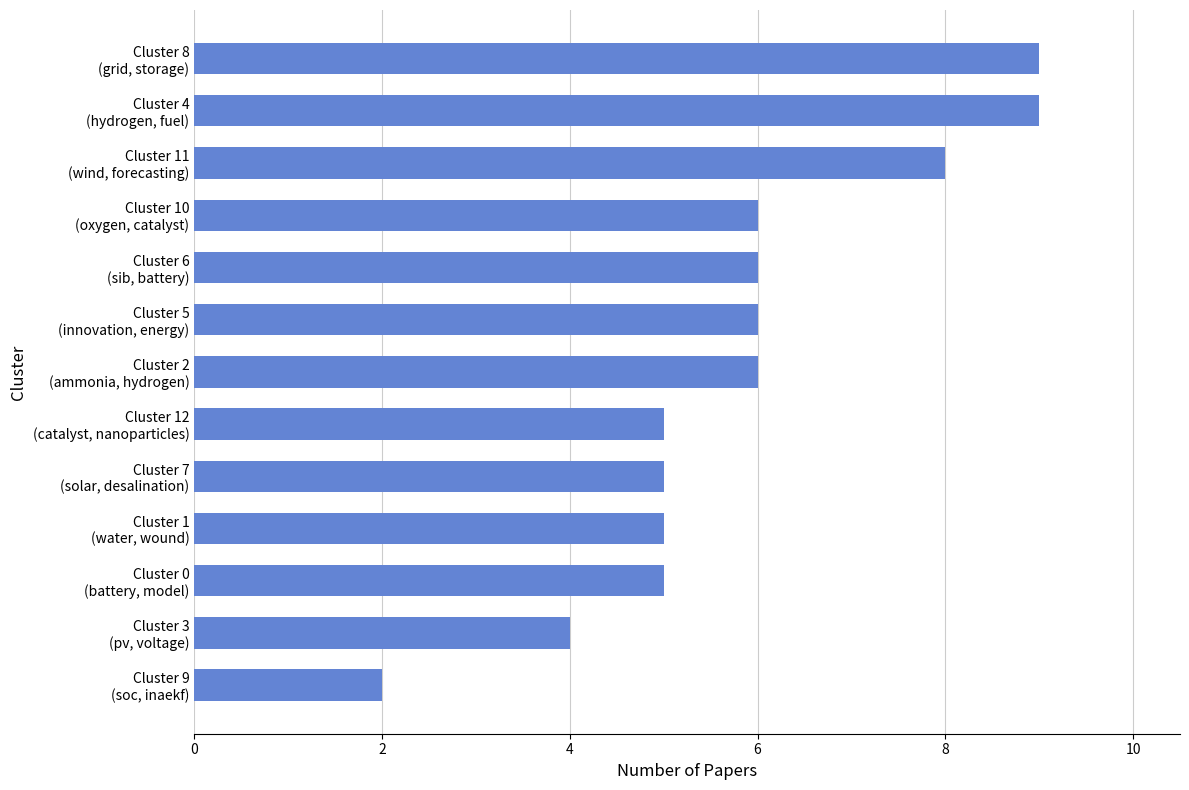

What is the greatest value displayed?

9